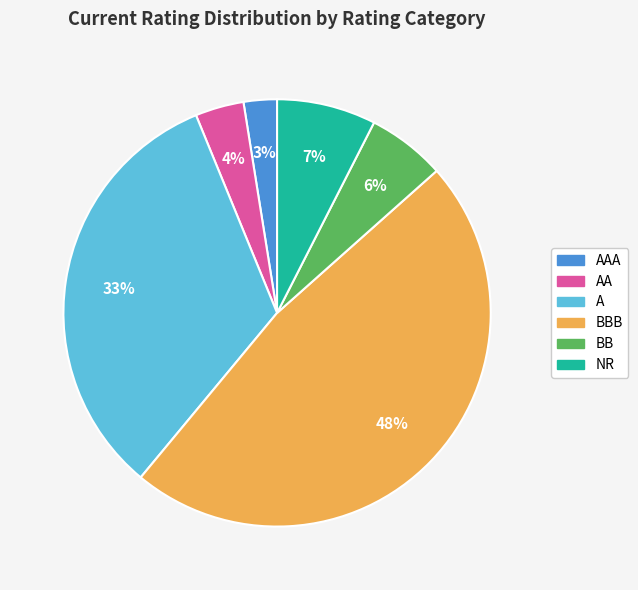

Which slice is the smallest?

AAA